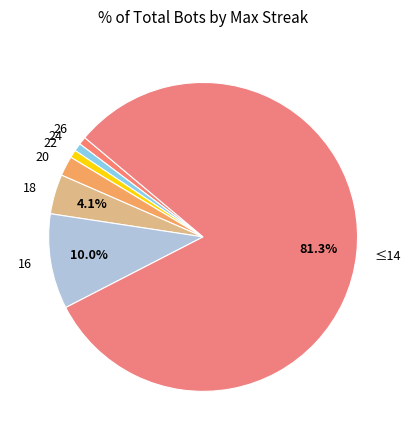

Which category has the biggest portion of the pie?

≤14